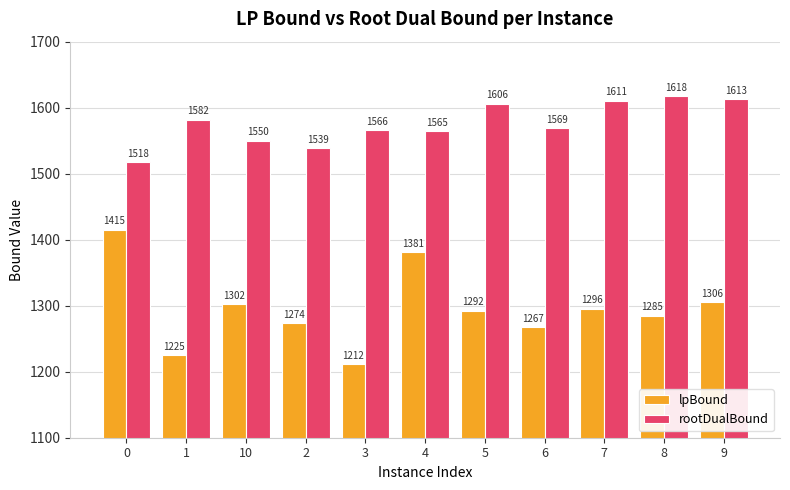

How many data points does each series have?

11